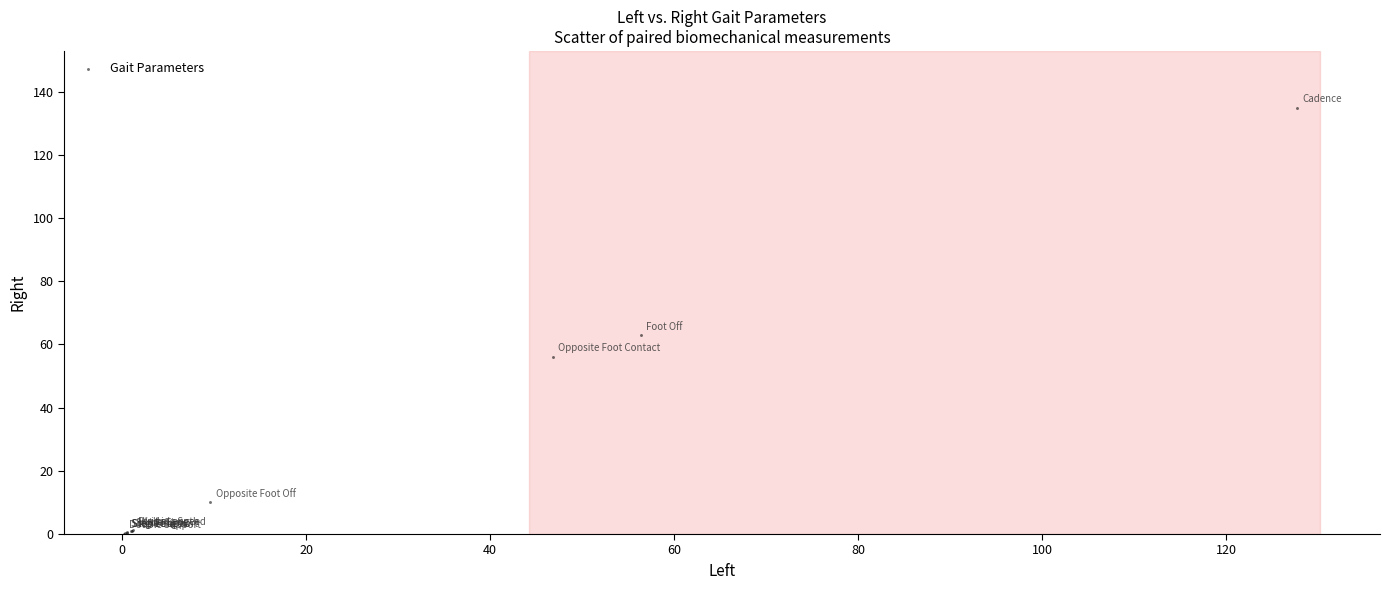

What Y value in the scatter plot is closest to 67?

62.9